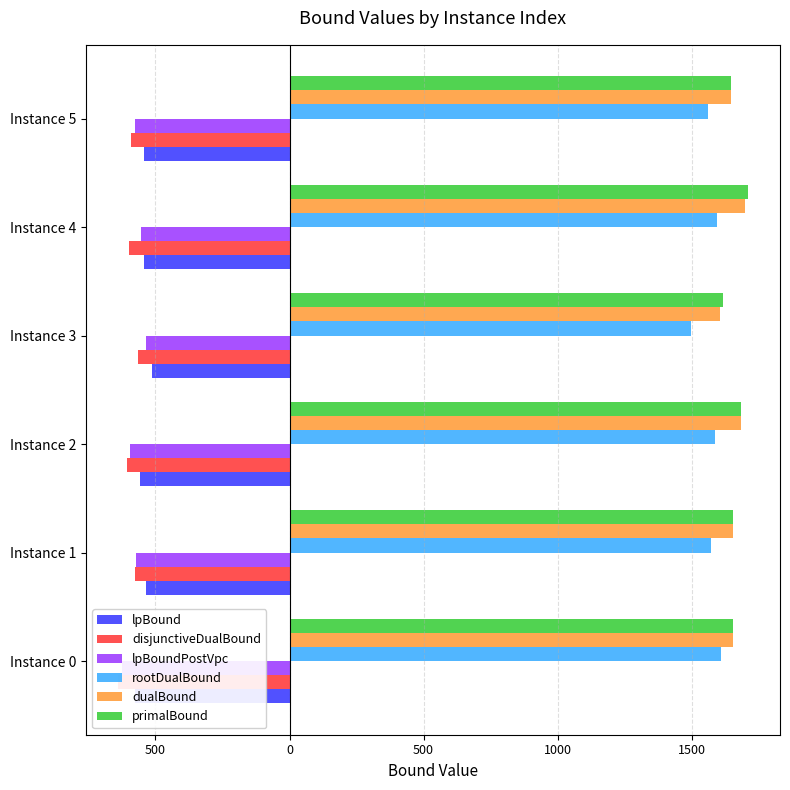

Which series changed the most between Instance 0 and Instance 1?

disjunctiveDualBound